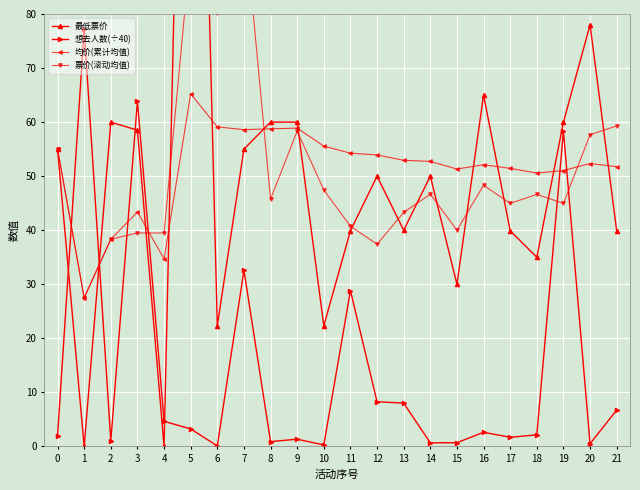

At 11, list the series in order from largest to smallest.

均价(累计均值), 票价(滚动均值), 最低票价, 想去人数(÷40)